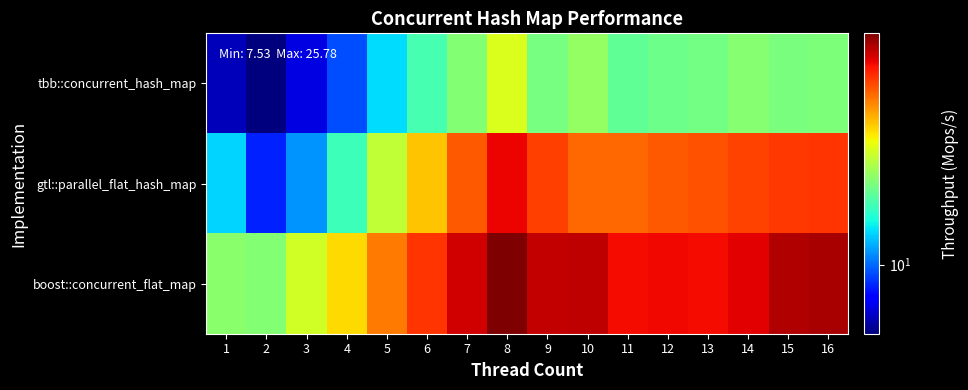

Reading left to right, transcribe all the data shown in this chart.

tbb::concurrent_hash_map: 1=8.0	2=7.5	3=8.4	4=9.6	5=11.5	6=12.9	7=14.1	8=16.1	9=13.8	10=14.4	11=13.3	12=13.6	13=13.8	14=14.1	15=13.9	16=14.0
gtl::parallel_flat_hash_map: 1=11.4	2=9.2	3=10.5	4=12.7	5=15.5	6=17.9	7=20.5	8=22.9	9=21.2	10=20.2	11=20.1	12=20.5	13=20.7	14=21.1	15=21.4	16=21.6
boost::concurrent_flat_map: 1=14.2	2=14.1	3=15.8	4=17.4	5=19.6	6=21.5	7=23.5	8=25.8	9=24.0	10=24.0	11=22.7	12=22.8	13=22.7	14=23.1	15=24.4	16=24.7